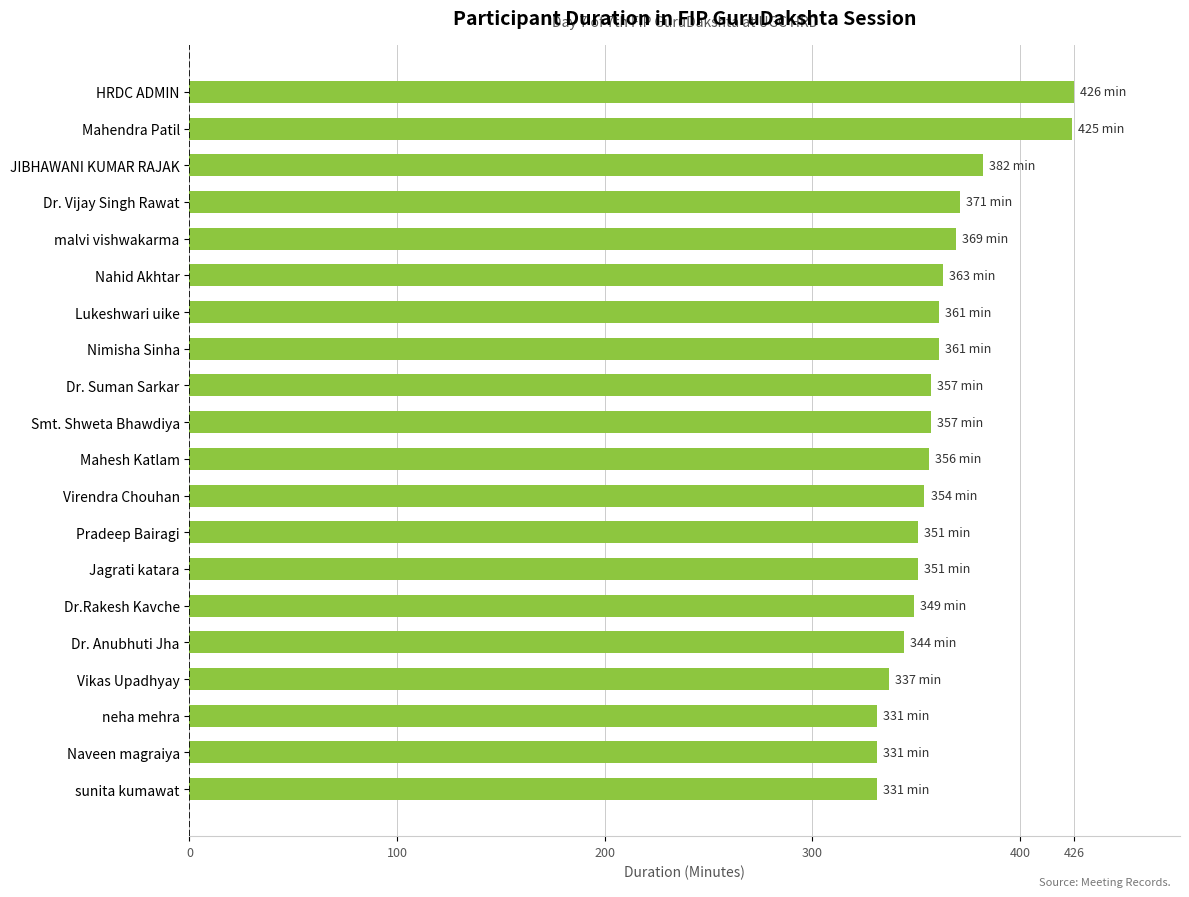

The value at Virendra Chouhan is 83. True or false?

False